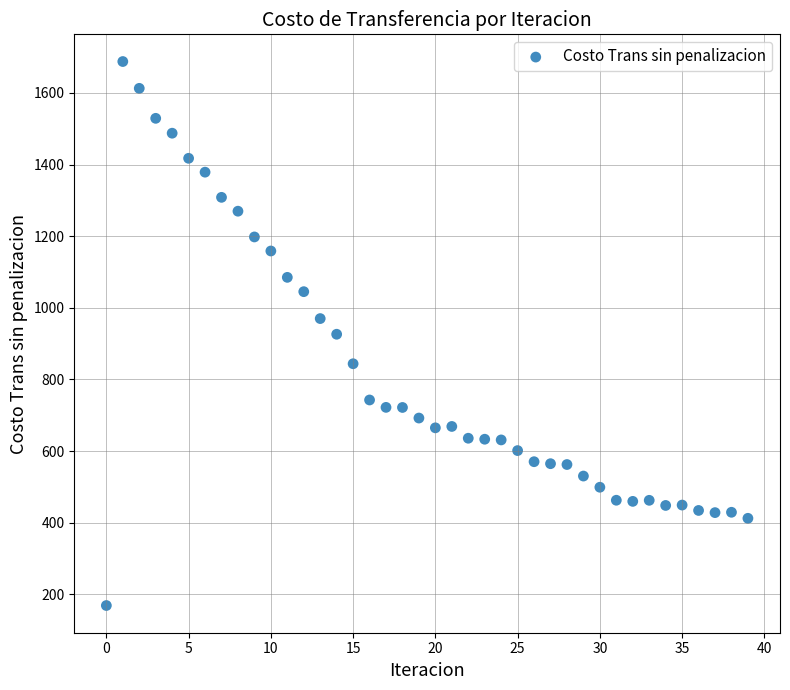

What is the range of Y values (max minus min)?

1518.9